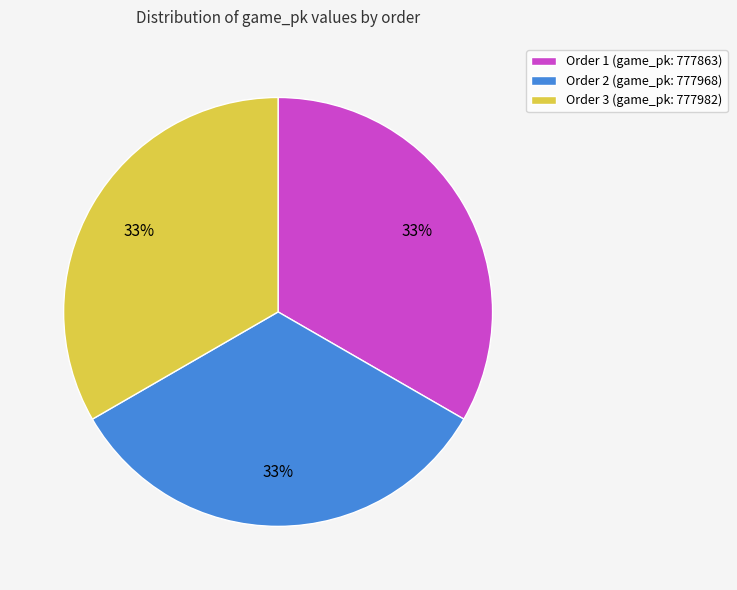

To the nearest percent, what is the average slice percentage?

33%